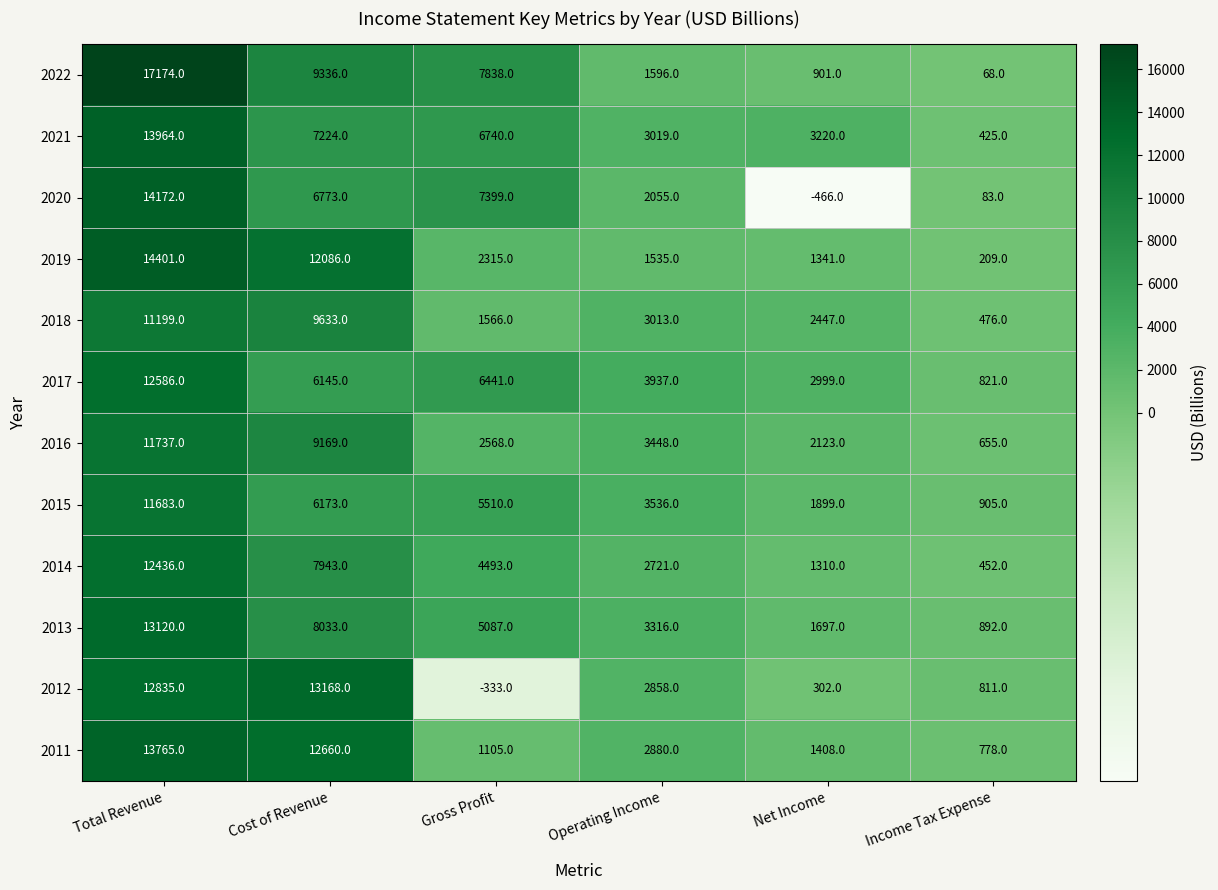

What is the difference between the second highest and minimum values in the 2015 series?

5268